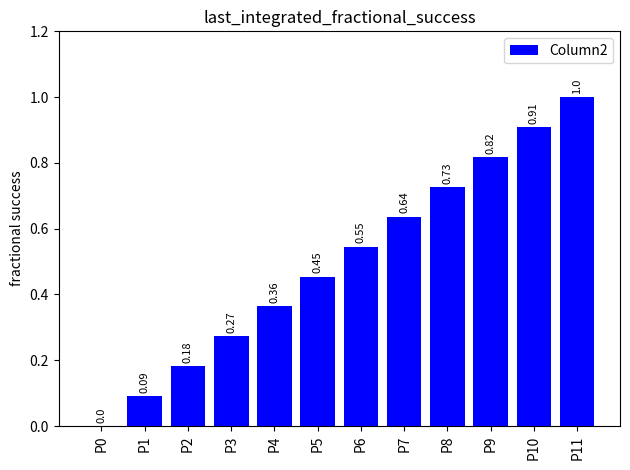

What is the sum of all values?

6.0